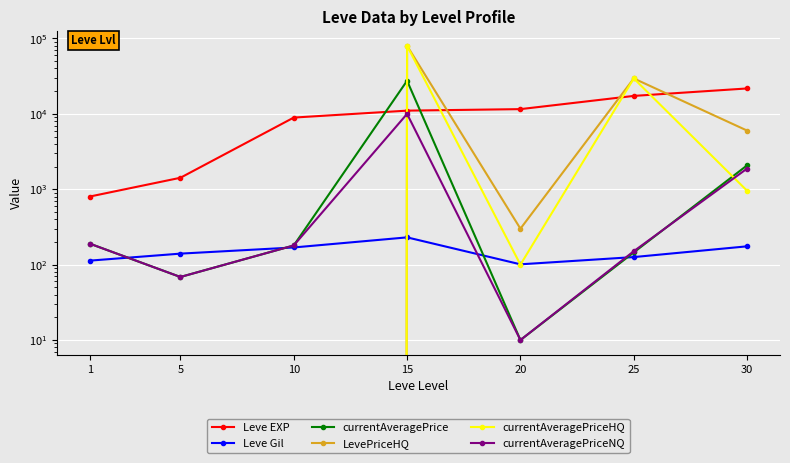

At 20, list the series in order from largest to smallest.

Leve EXP, LevePriceHQ, Leve Gil, currentAveragePriceHQ, currentAveragePrice, currentAveragePriceNQ